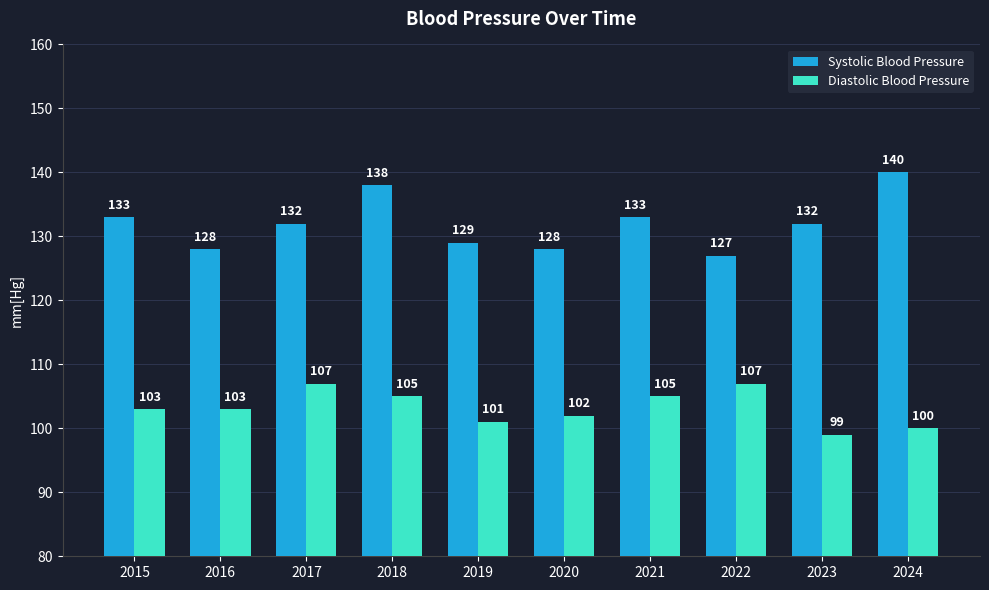

At how many categories does at least one series exceed 131?

6